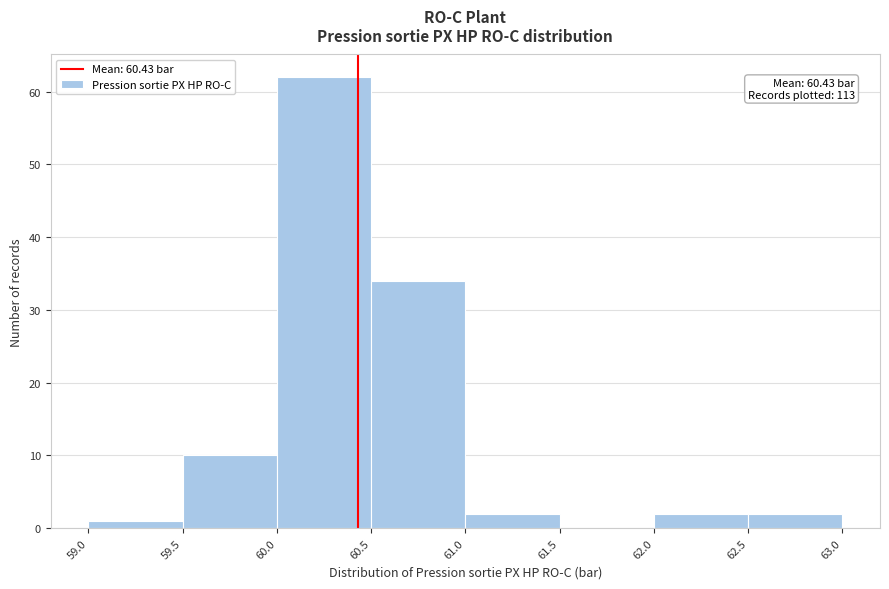

Which range on the x-axis has the tallest bar?

60.0 to 60.5